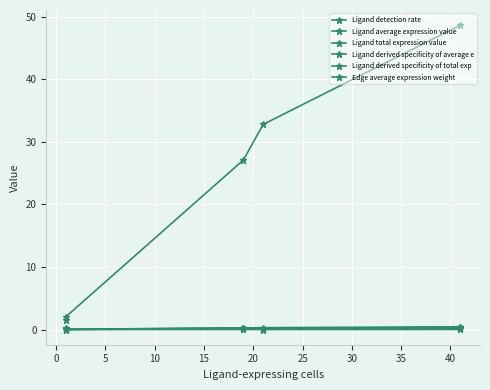

The Edge average expression weight series shows 0.0 at 15. True or false?

False